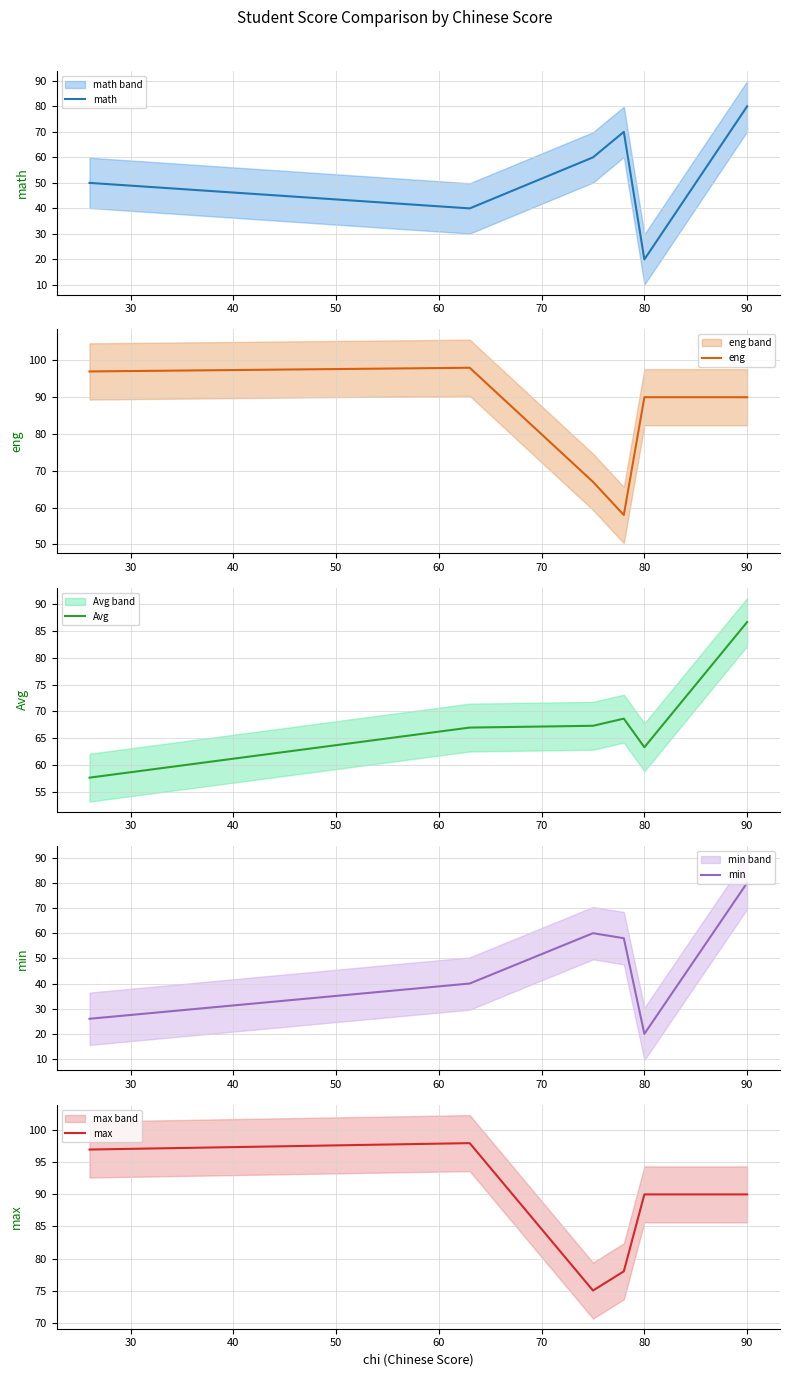

The value of math at 90 is 53. True or false?

False